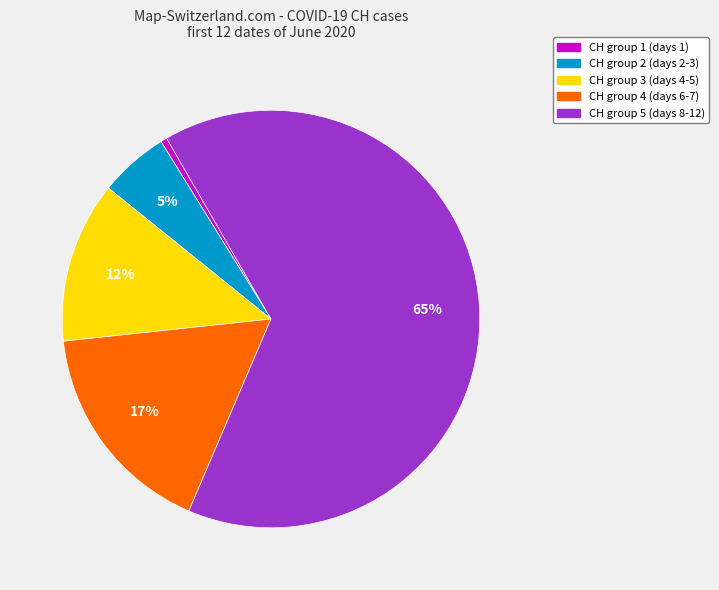

To the nearest percent, what is the average slice percentage?

20%